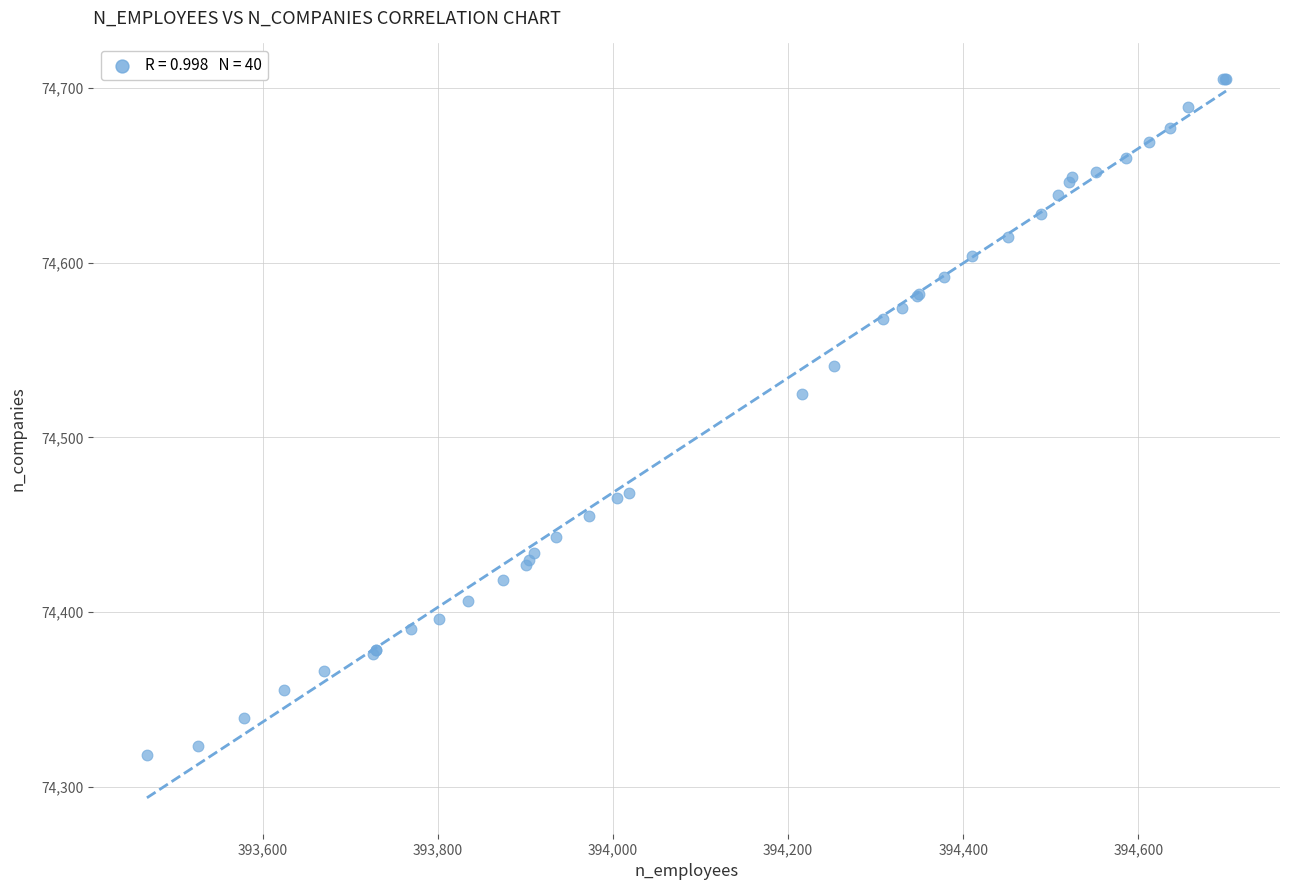

What Y value in the scatter plot is closest to 74511?

74525